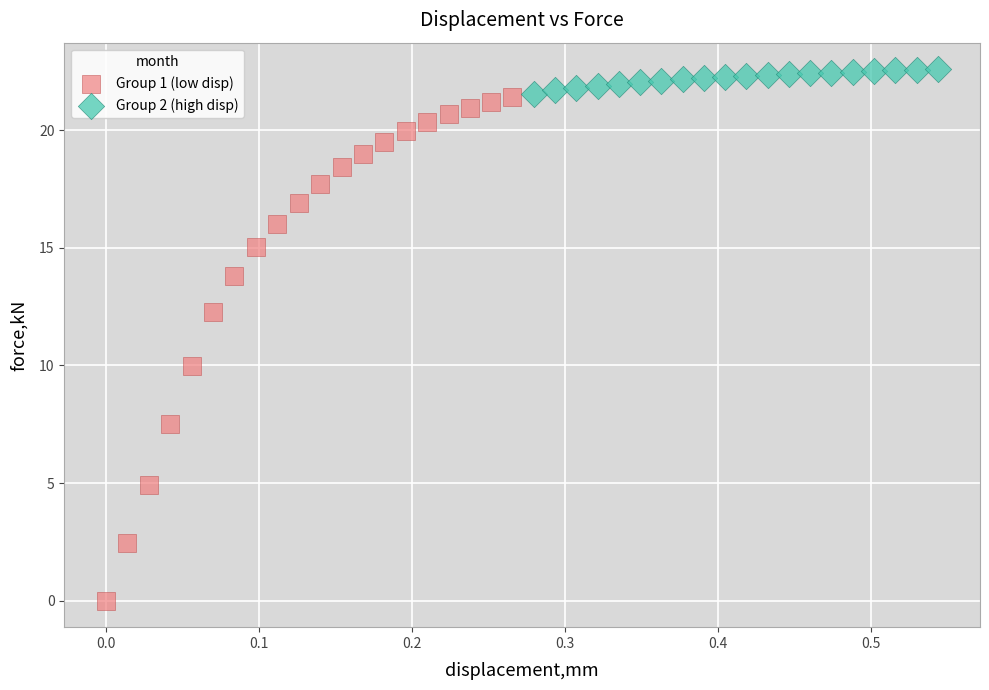

What are all the series names shown in the legend?

Group 1 (low disp), Group 2 (high disp)